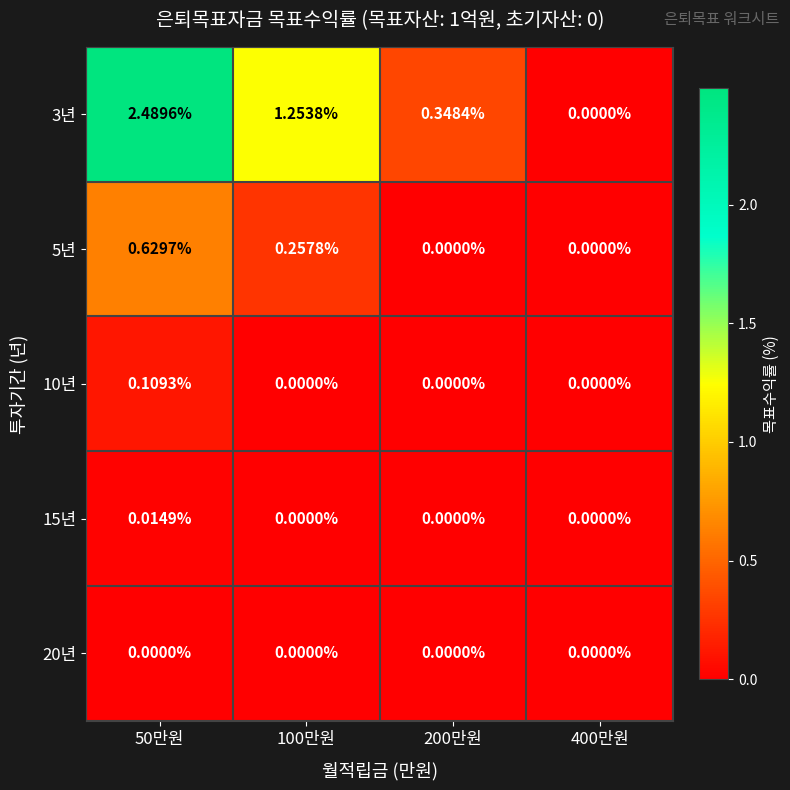

Rank the series at 50만원 from highest to lowest value.

3년, 5년, 10년, 15년, 20년